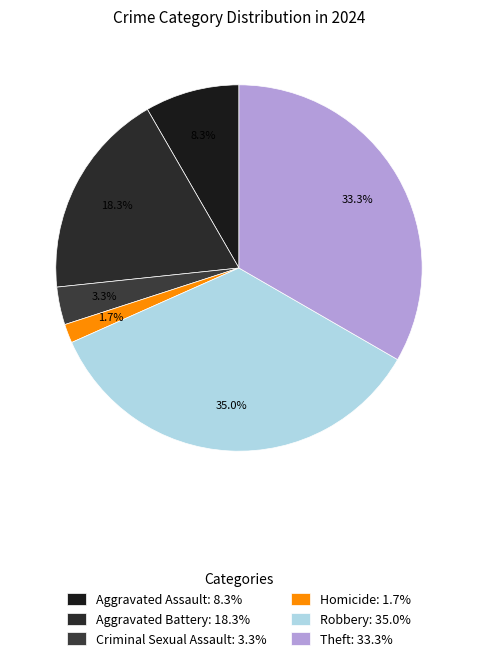

Is Aggravated Battery the majority of the pie?

No